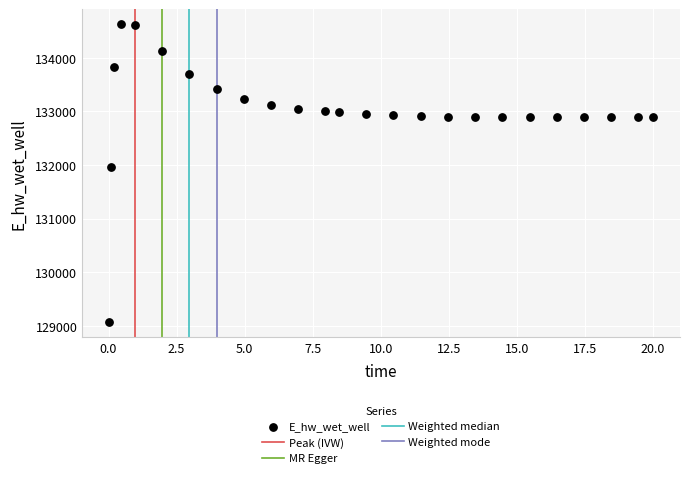

What Y value in the scatter plot is closest to 131848?

131969.8